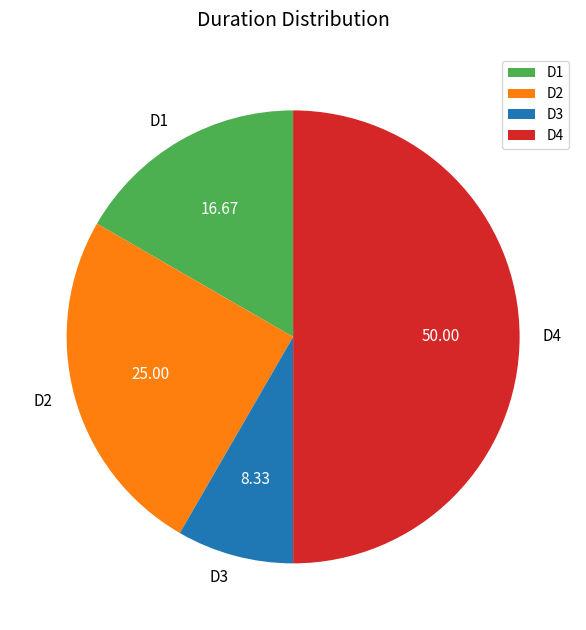

Do D4 and D3 together represent more than half of the pie?

Yes